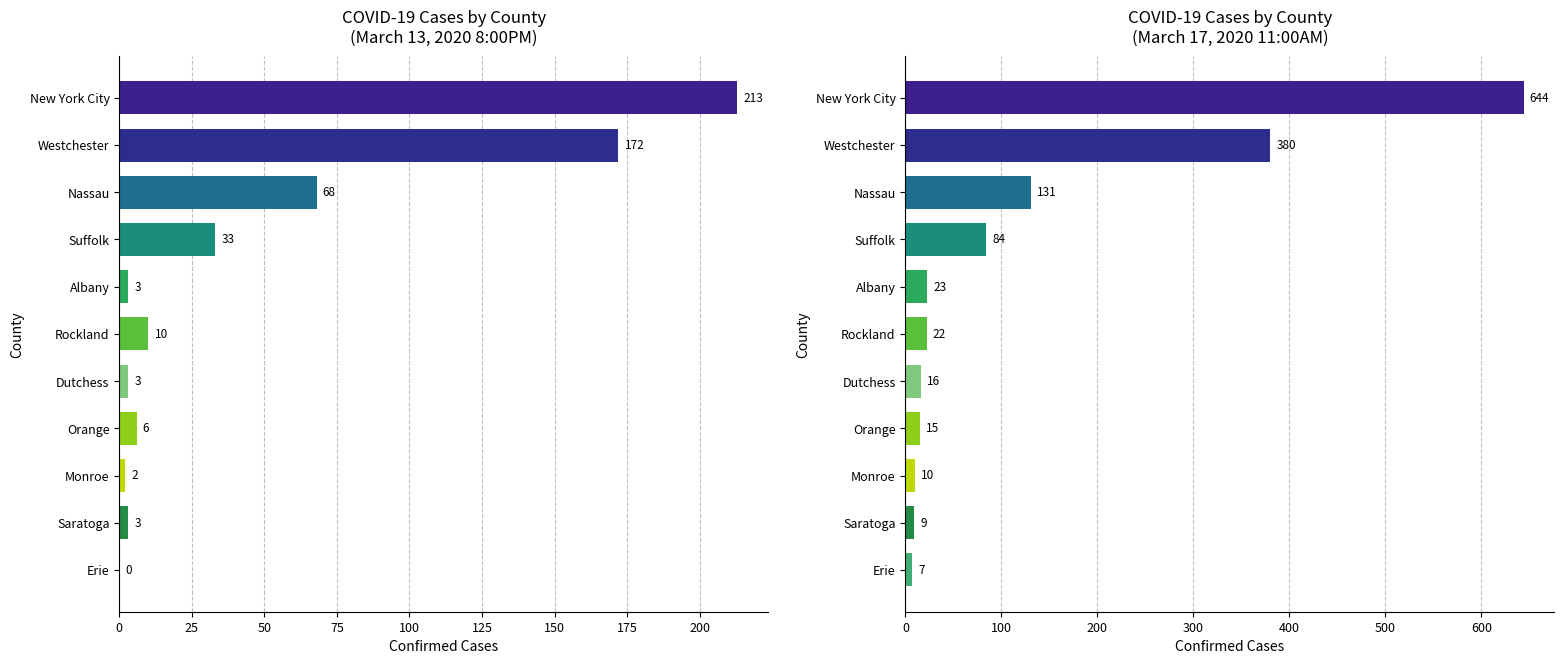

What is the sum of all March 17, 2020 11:00AM values?

1341